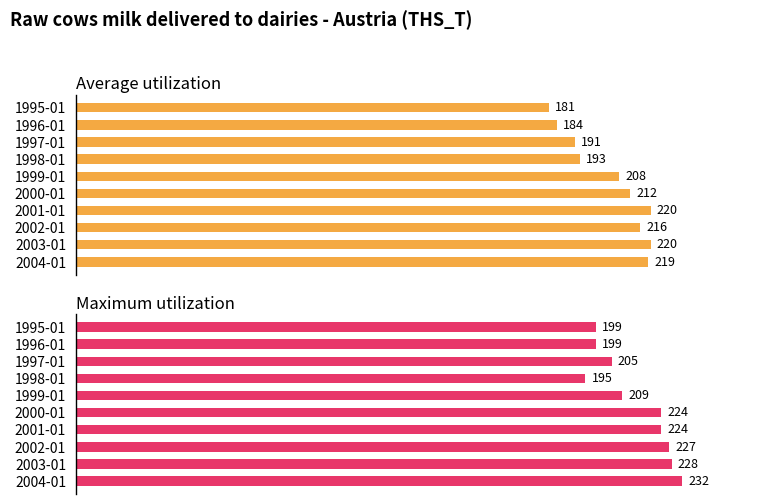

What is the maximum value shown in the chart?

232